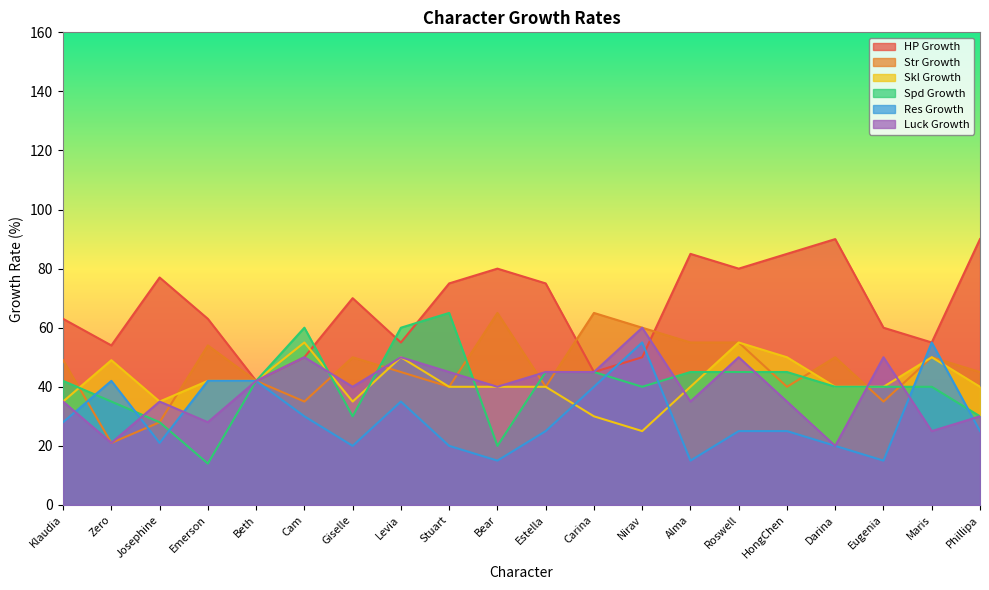

Between Josephine and Phillipa, which series saw the biggest shift?

Str Growth